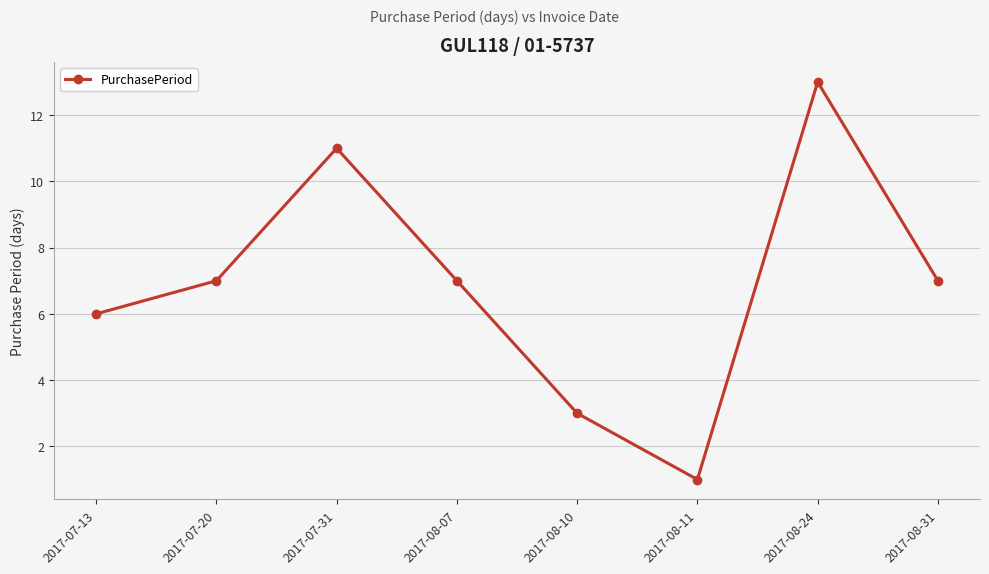

What is the average value?

7